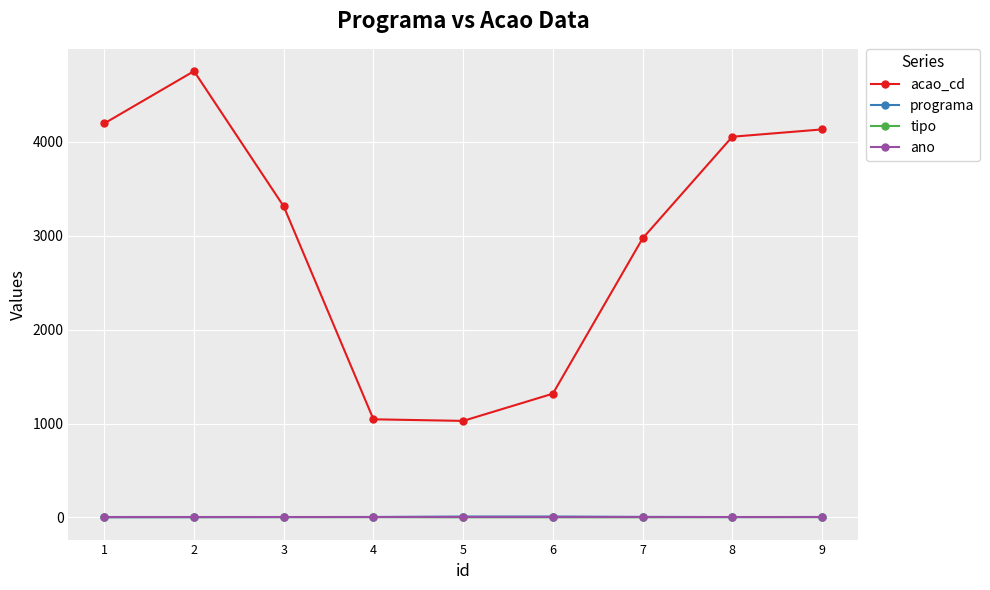

True or false: acao_cd and ano cross at least once.

False